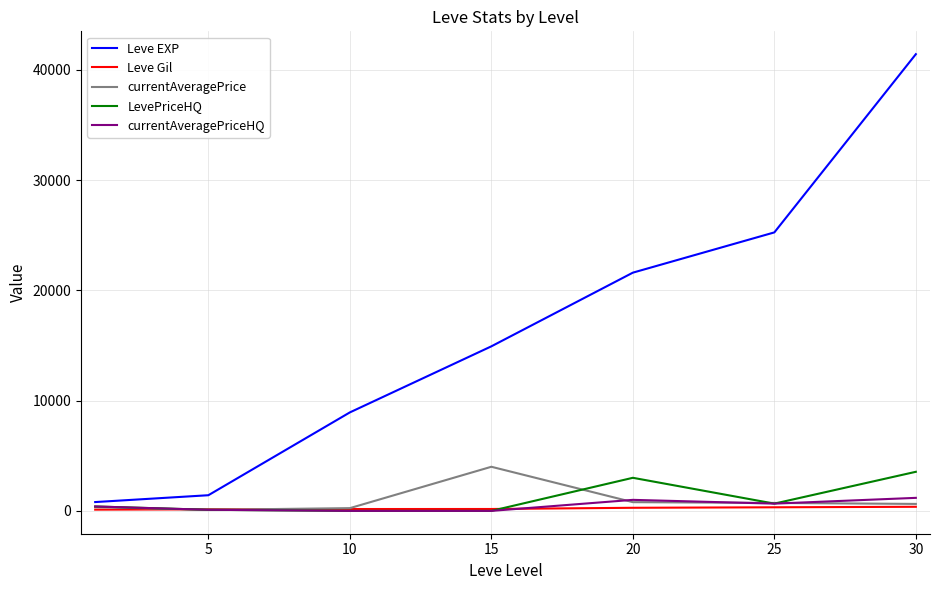

Which series has the largest total across all categories?

Leve EXP